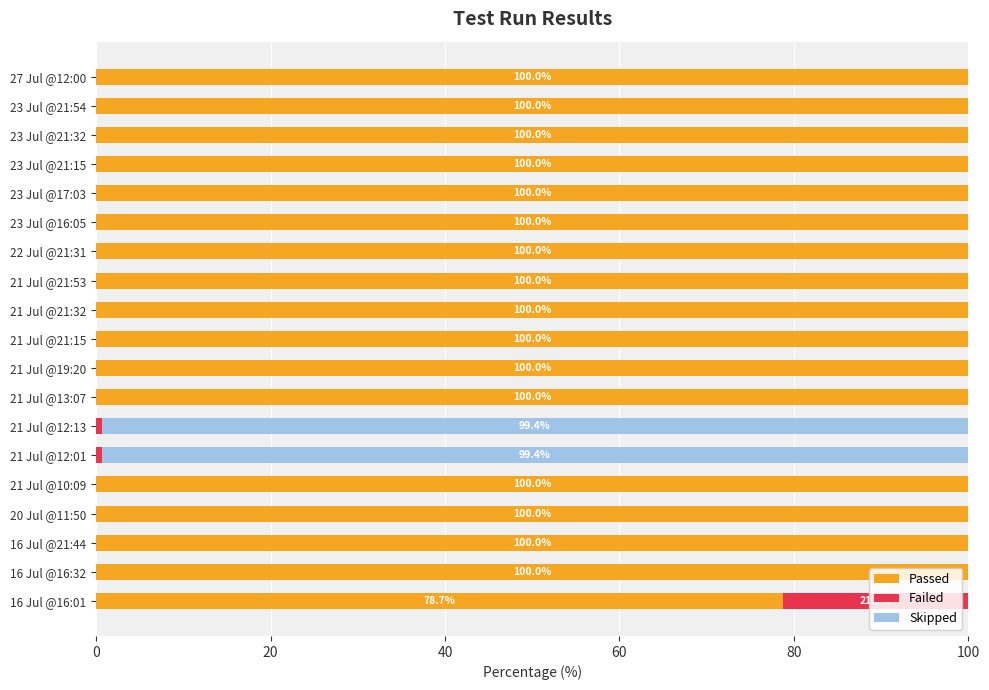

At which label is Passed closest to 50?

16 Jul @16:01